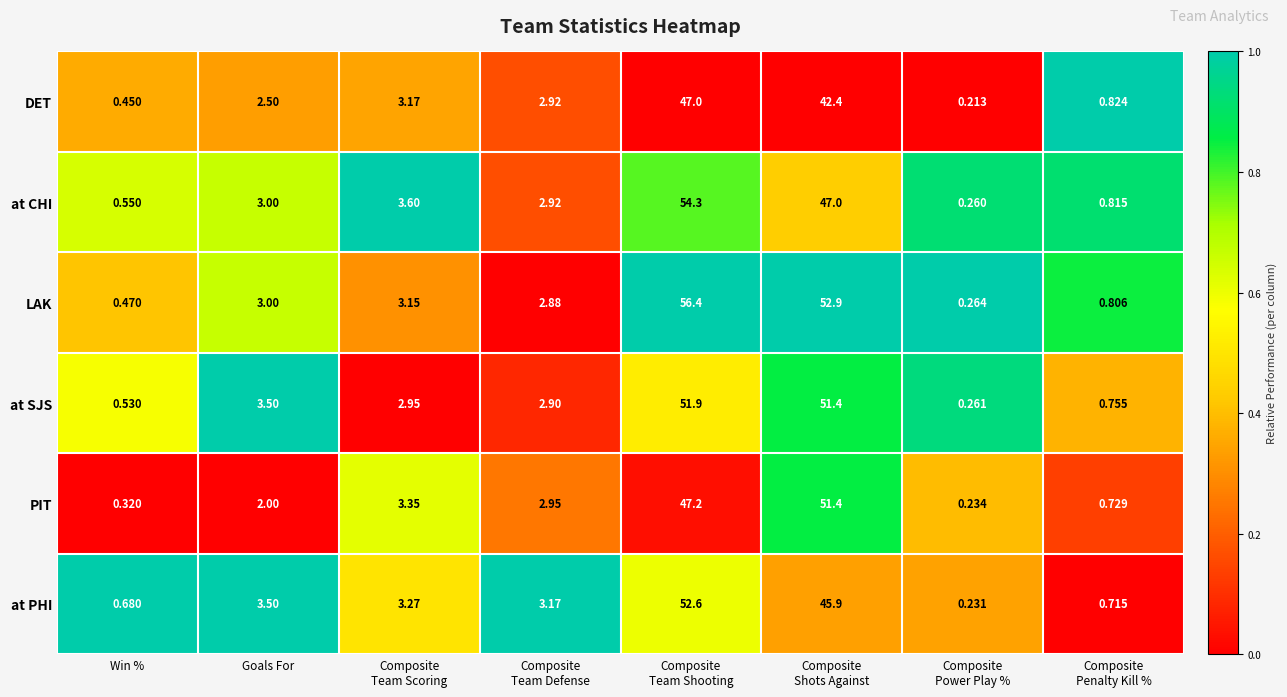

What is the difference between the highest and lowest values at Composite
Power Play %?

0.1